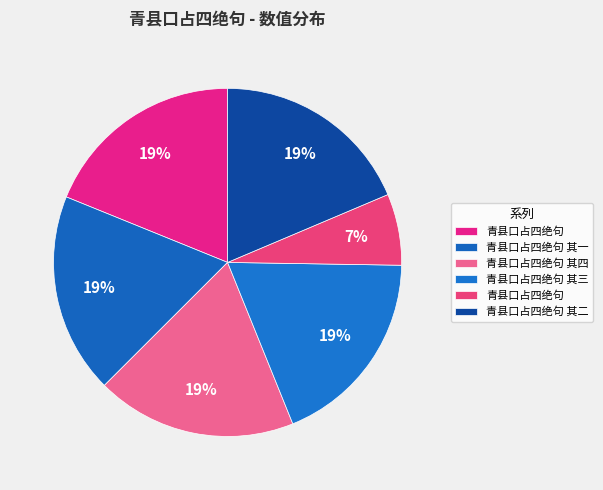

Count the number of slices in the pie.

6